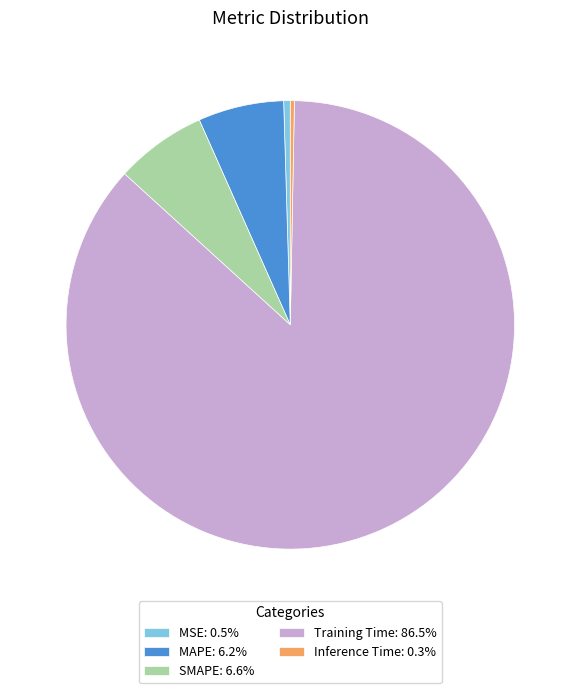

Is there any slice that represents more than half of the pie?

Yes